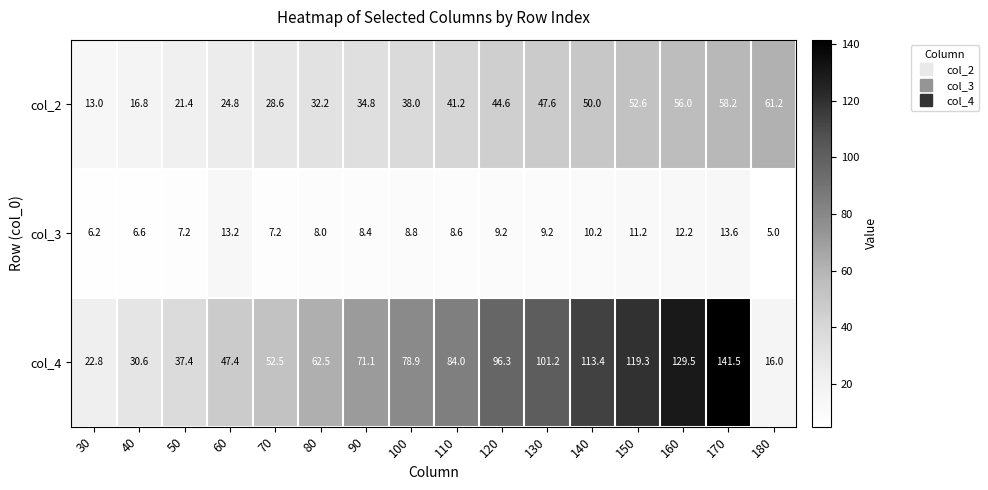

List the series in order of their peak value, lowest first.

col_3, col_2, col_4